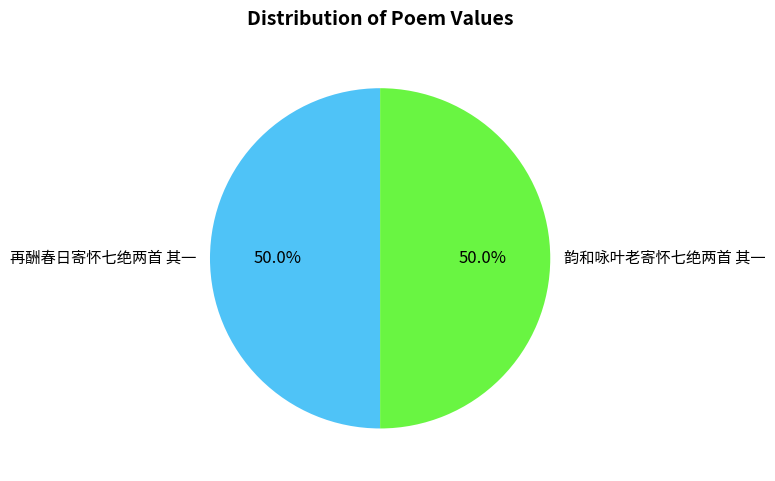

The 韵和咏叶老寄怀七绝两首 其一 slice represents 50% of the pie. True or false?

True